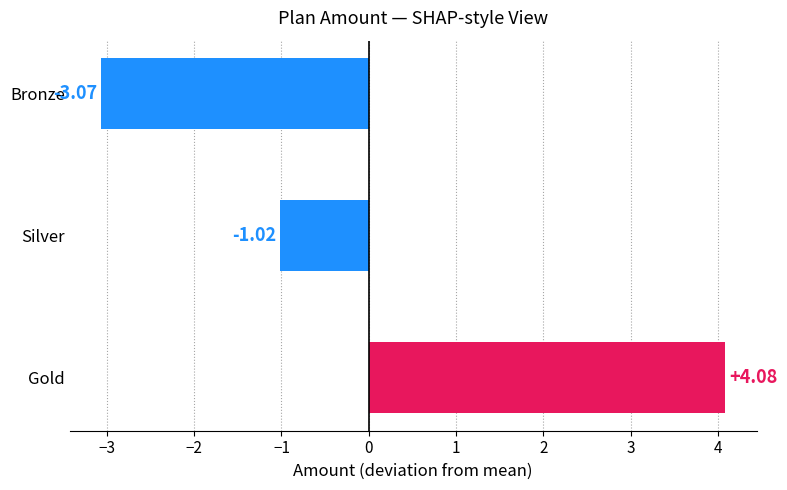

How many bars are there in total?

3